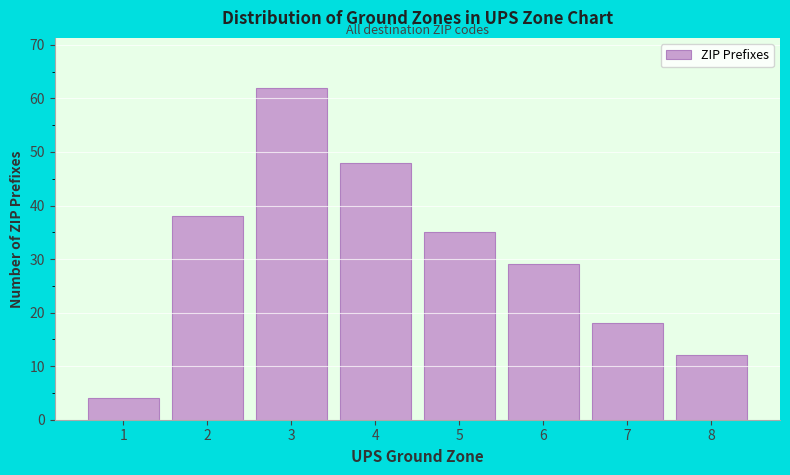

Reading left to right, list all the values displayed in this chart.

4	38	62	48	35	29	18	12